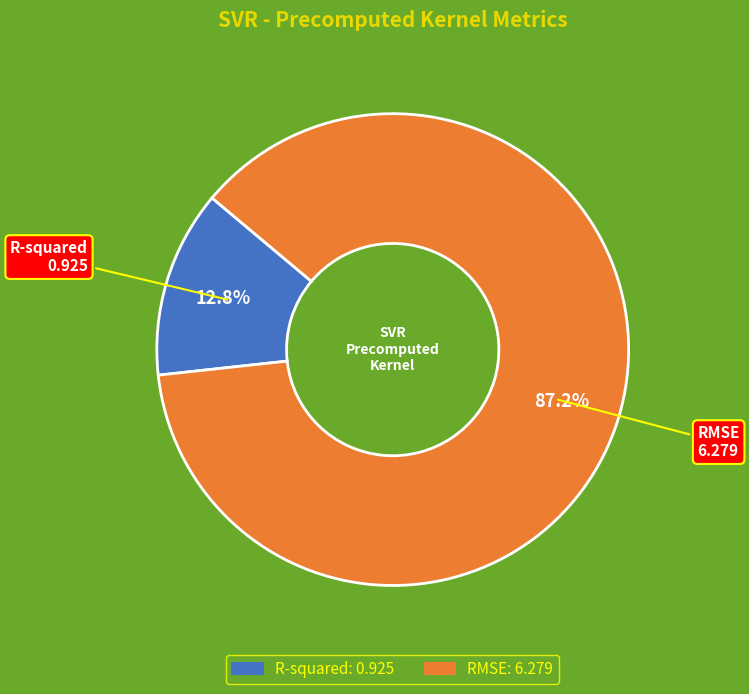

What percentage is the RMSE slice, to the nearest percent?

87%